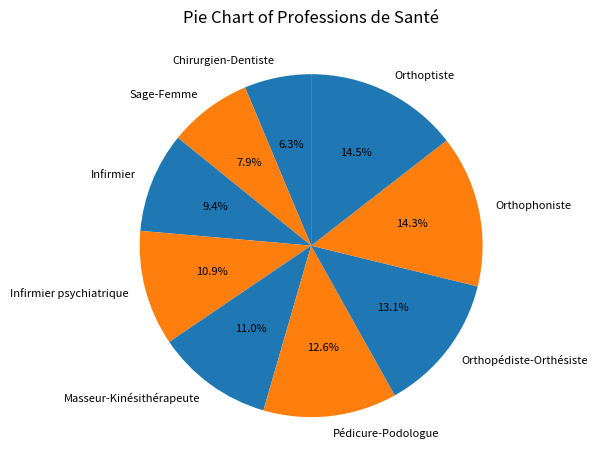

Which has a higher value, Sage-Femme or Infirmier?

Infirmier